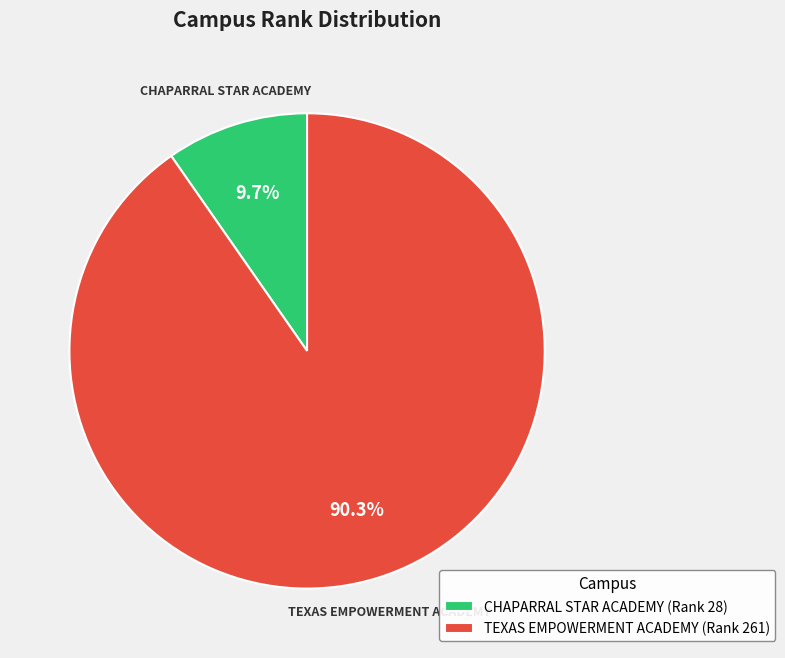

Is it true that TEXAS EMPOWERMENT ACADEMY is 90% of the pie?

True